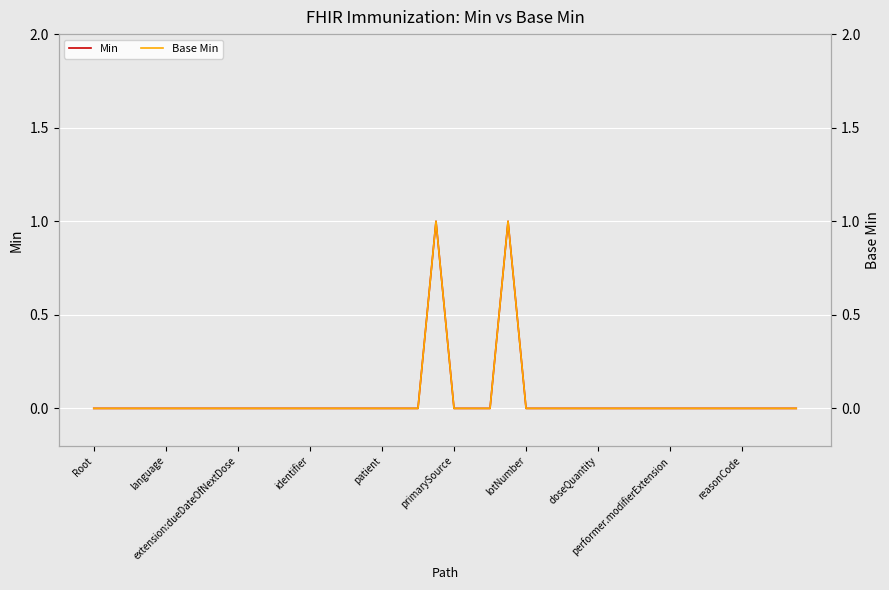

True or false: Min and Base Min cross at least once.

False